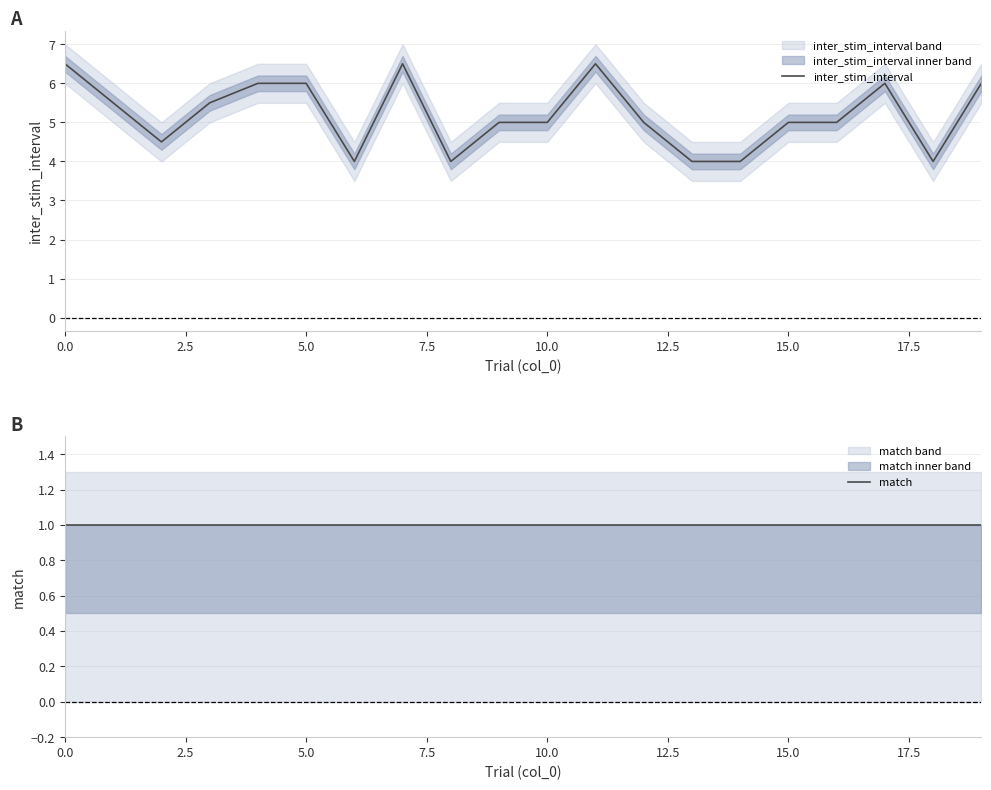

Is the value of inter_stim_interval at 18 greater than the value of match at 10.0?

Yes